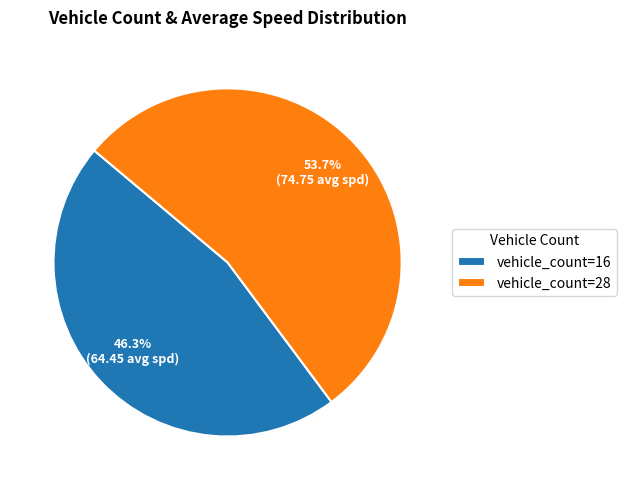

What is the ratio of the value at vehicle_count=16 to the value at vehicle_count=28?

0.9